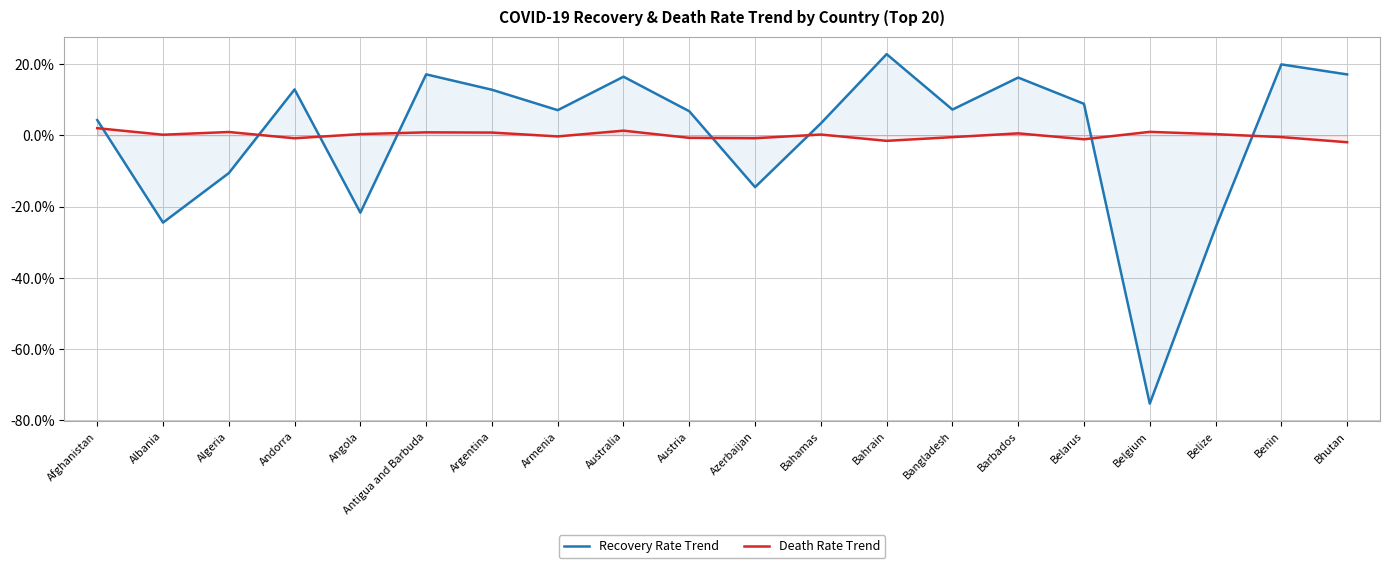

How many values in the Death Rate Trend series exceed 0?

11